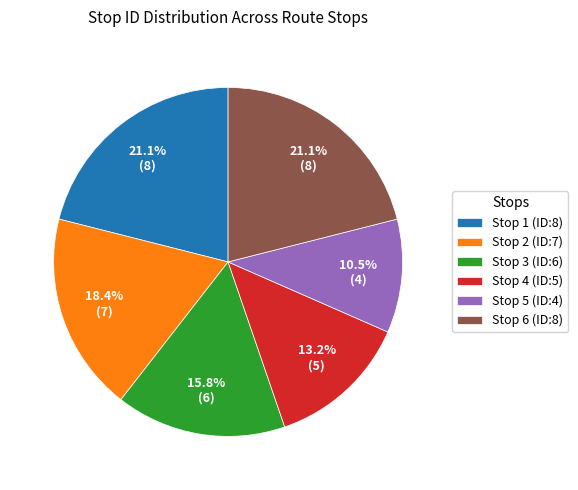

Which slice is the smallest?

Stop 5 (ID:4)